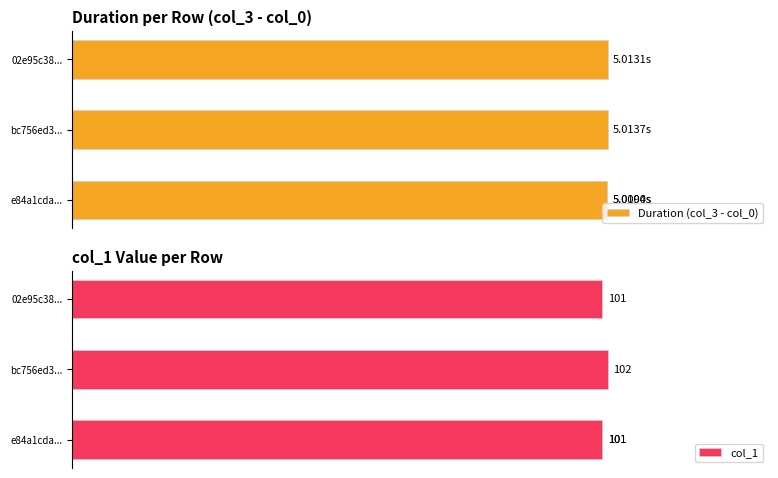

What is the smallest value displayed?

5.0